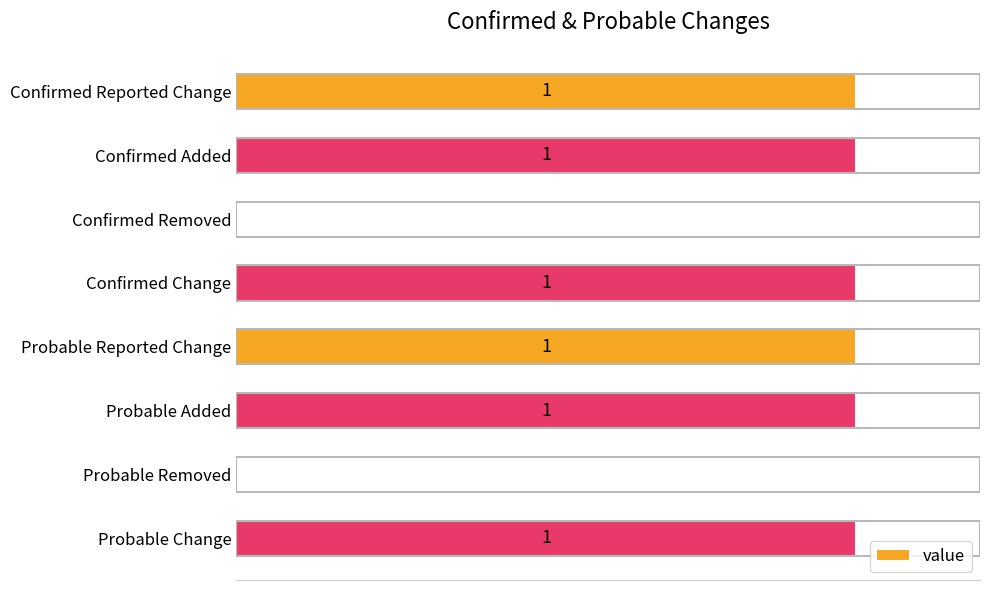

Between Probable Removed and Confirmed Change, which is larger?

Confirmed Change